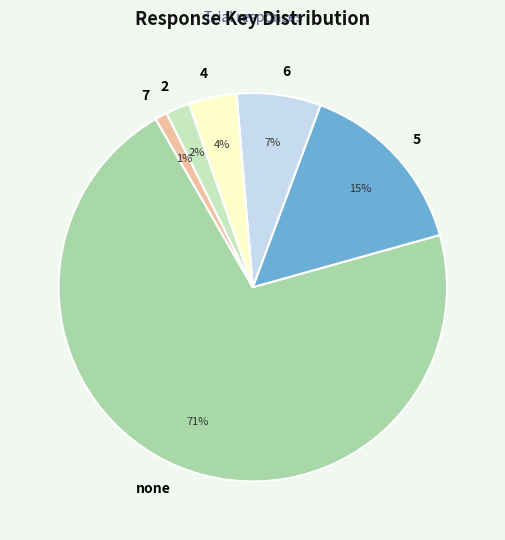

Is there a majority slice in this chart?

Yes